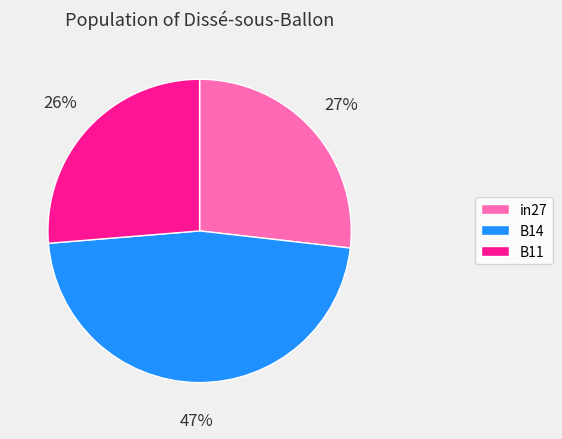

How many slices are in this pie chart?

3